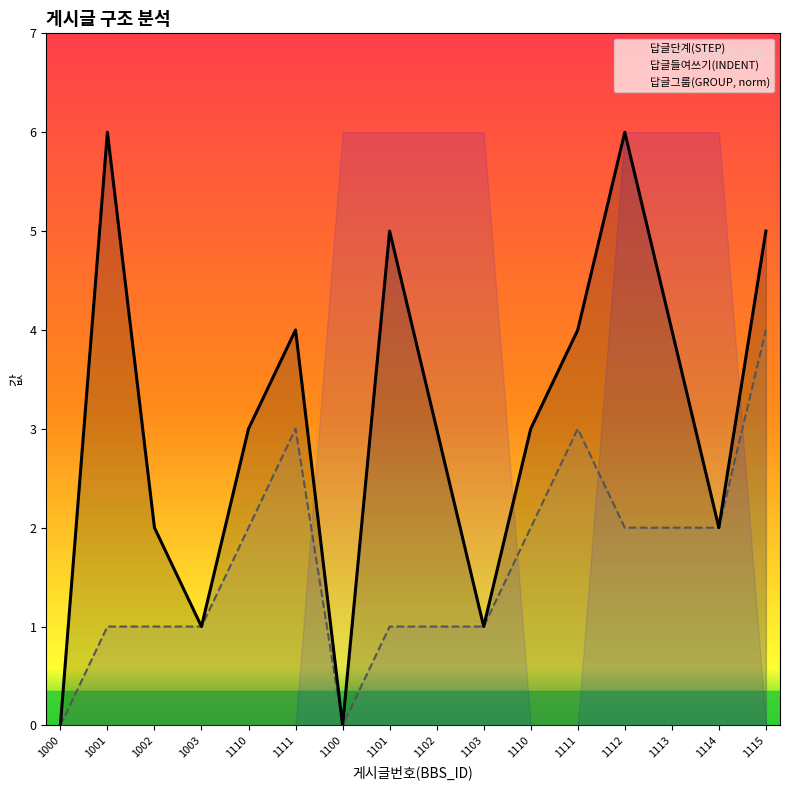

What is the average value of the 답글들여쓰기(INDENT) series?

2